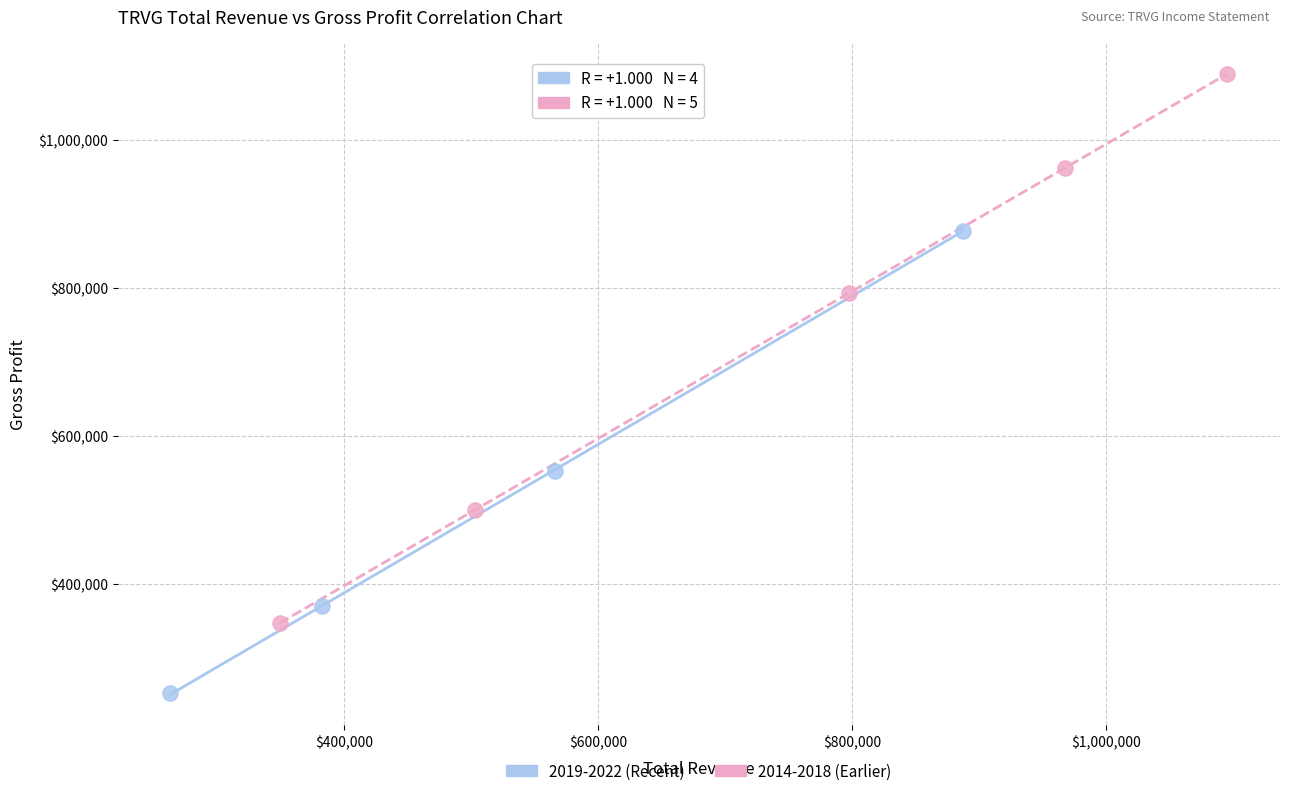

What are all the series names shown in the legend?

2019-2022 (Recent), 2014-2018 (Earlier)